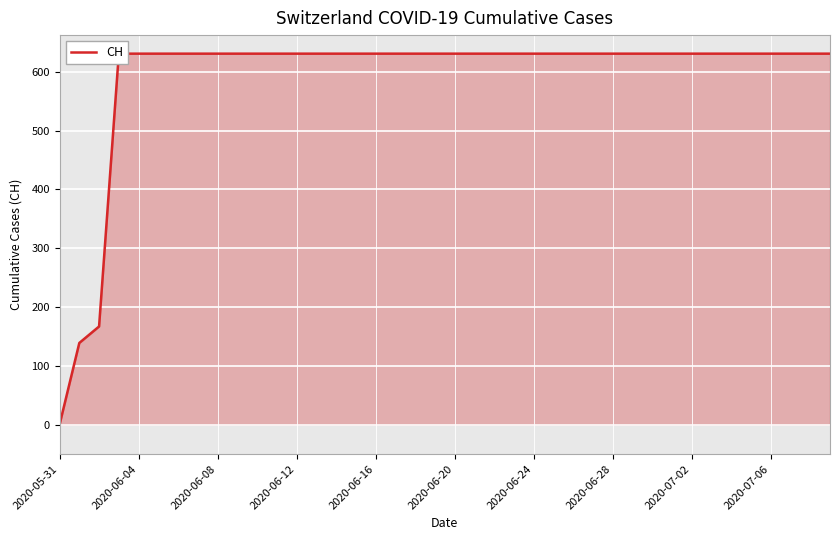

What is the value of the 23rd point from the left?

631